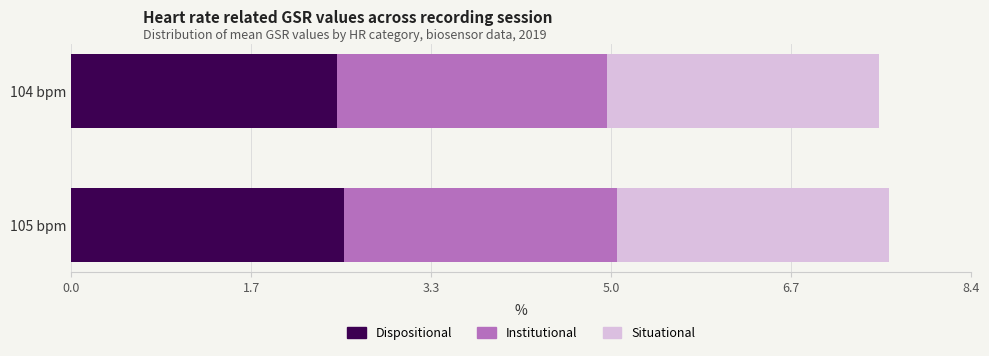

What is the average value of the Dispositional series?

2.5